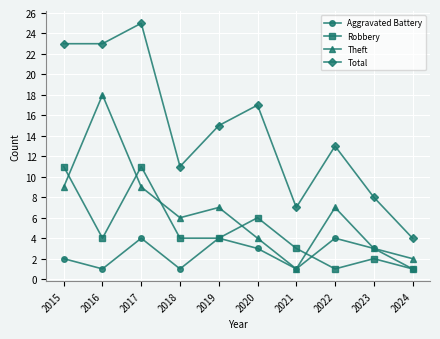

Between which two adjacent categories do Theft and Robbery first intersect?

2015 and 2016